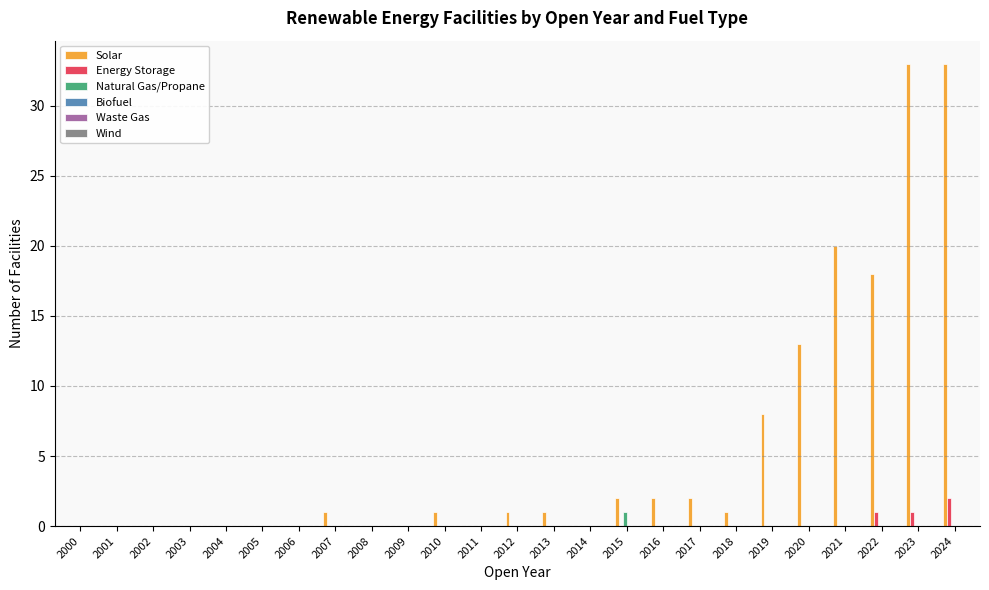

The Energy Storage series shows 0 at 2021. True or false?

True